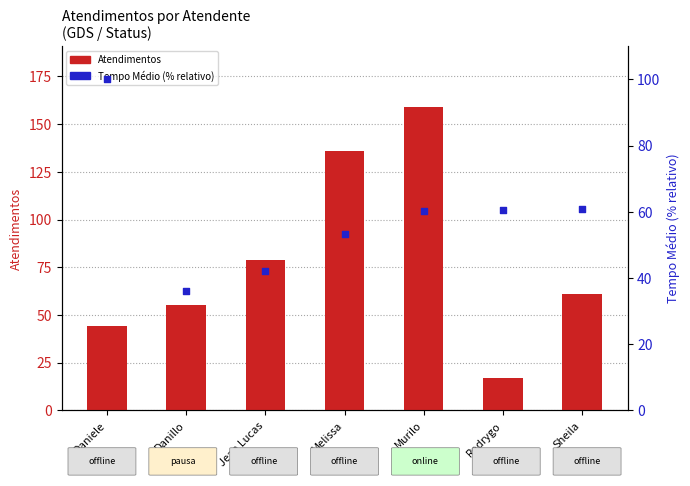

Which series reaches the minimum Y coordinate?

Atendimentos